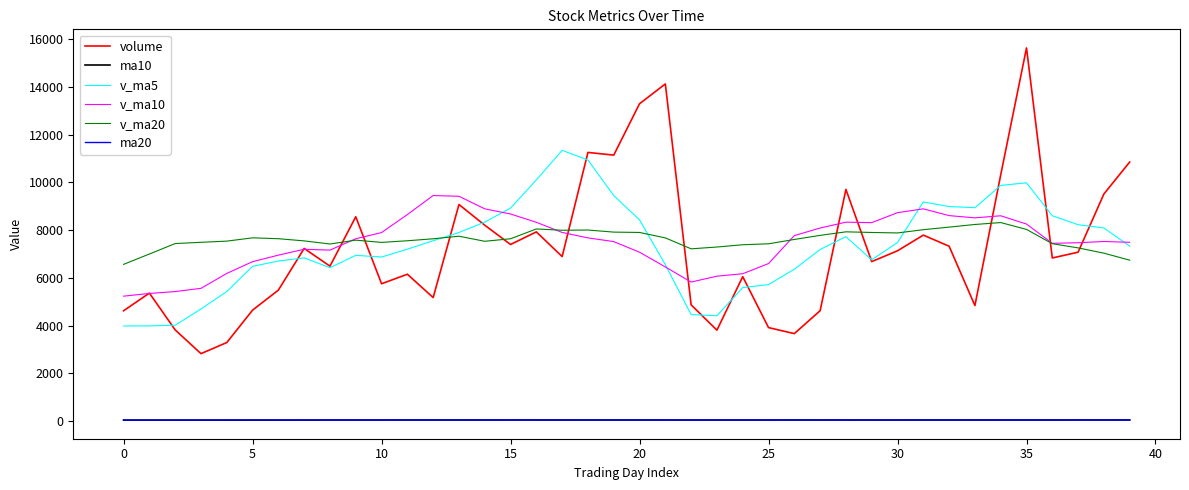

True or false: v_ma5 and v_ma20 cross at least once.

True